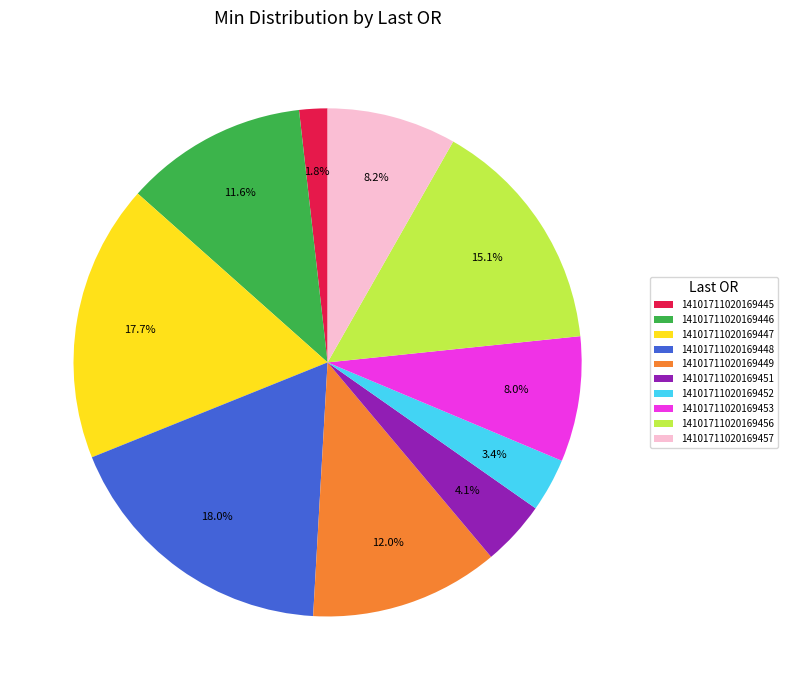

What percentage do 14101711020169446 and 14101711020169445 together represent?

13.4%